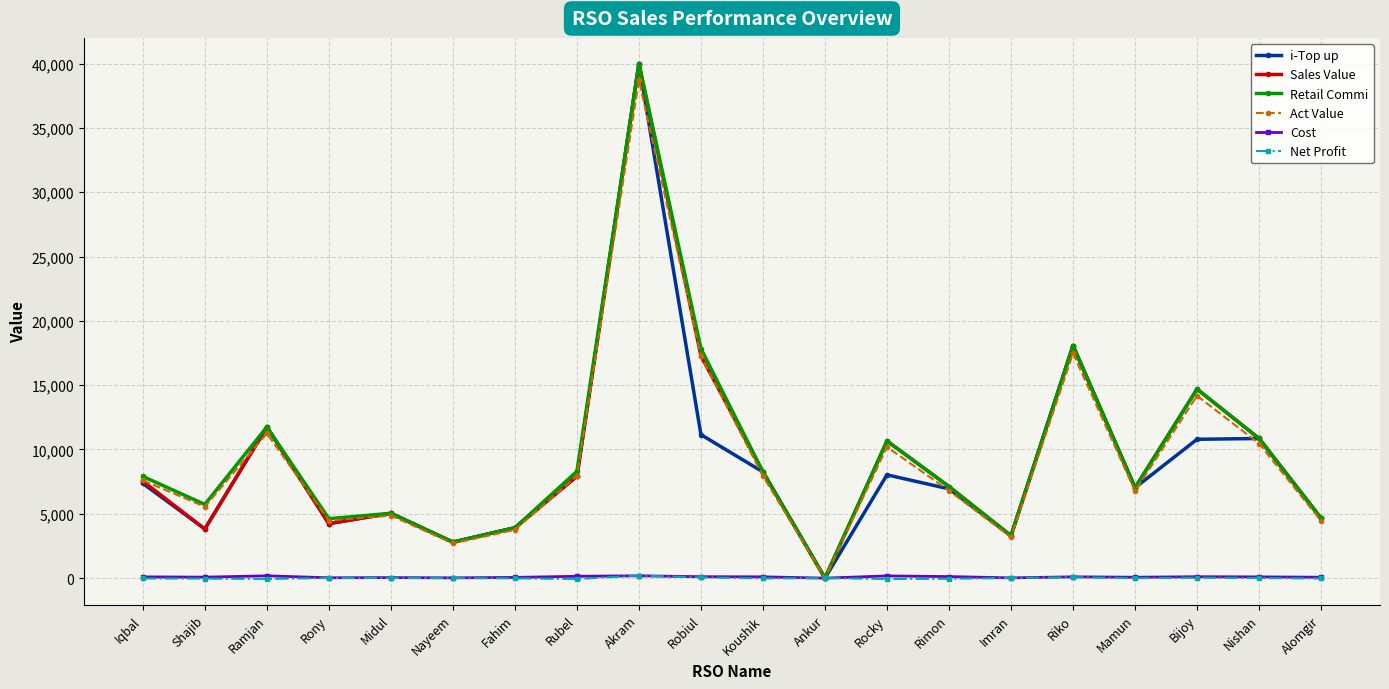

True or false: i-Top up has more than 2 interior local peaks.

True